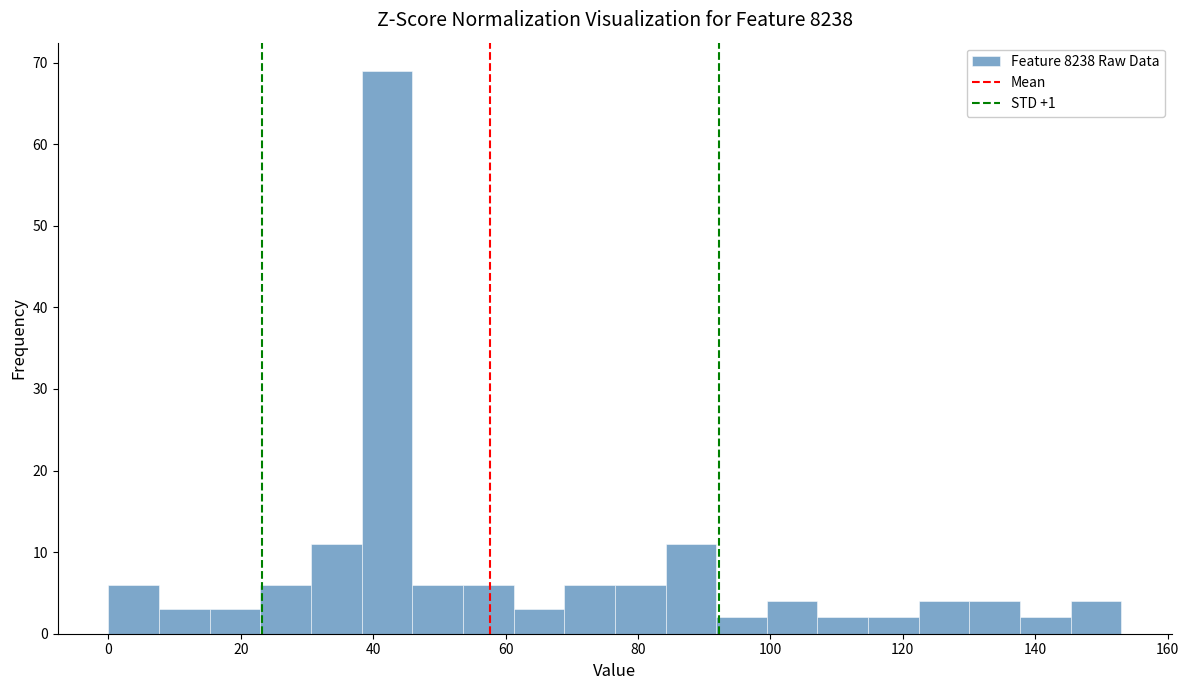

Around what value on the x-axis is the tallest bar? Give the approximate position of its centre, as read against the axis.

42